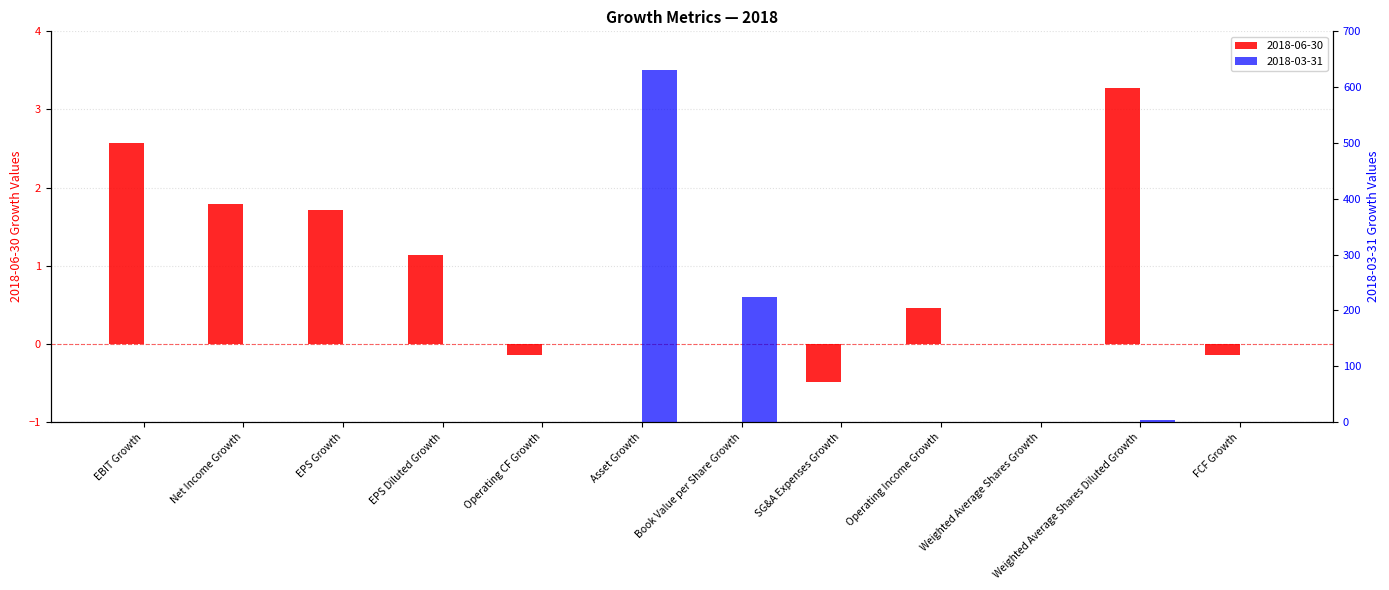

Is it true that 2018-06-30 equals -0.0 at Operating CF Growth?

False